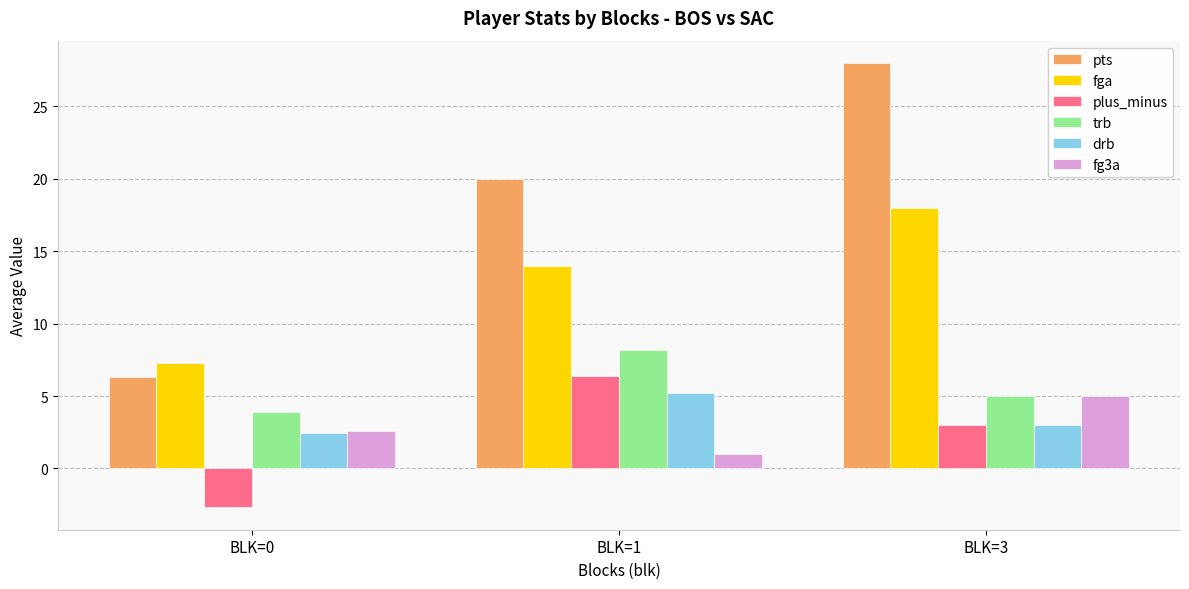

How many bars are there in total?

18